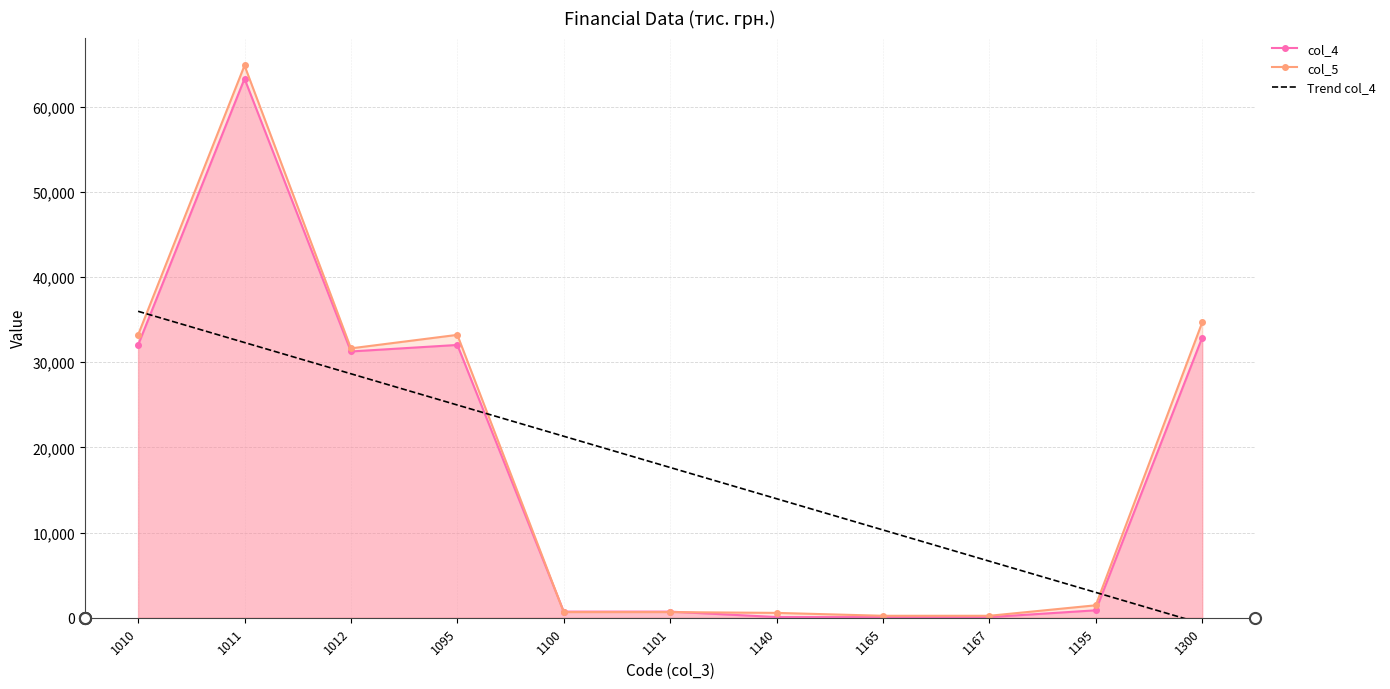

Which category has the highest value across all series?

1011